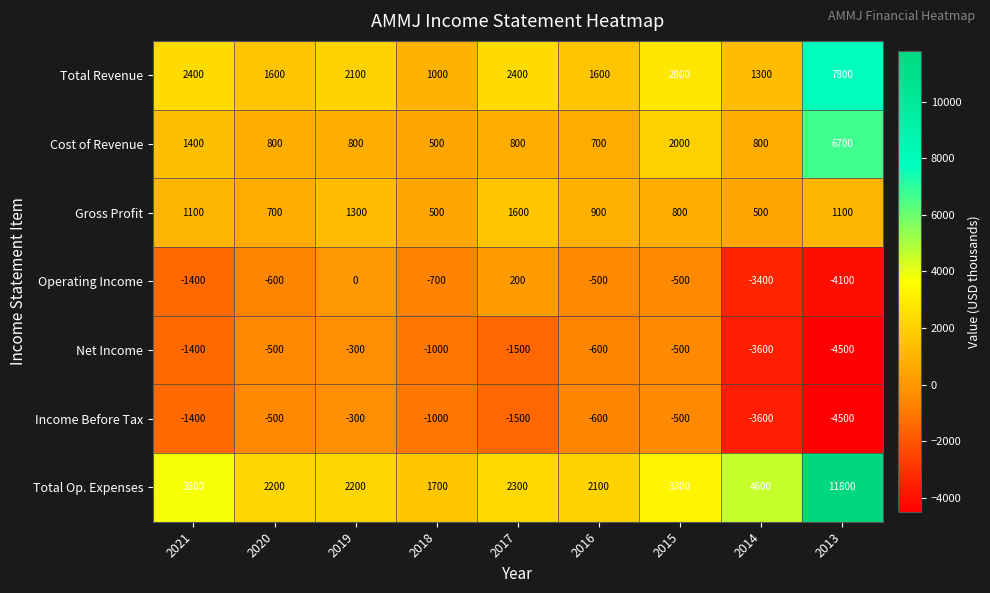

Which category has the highest value across all series?

2013